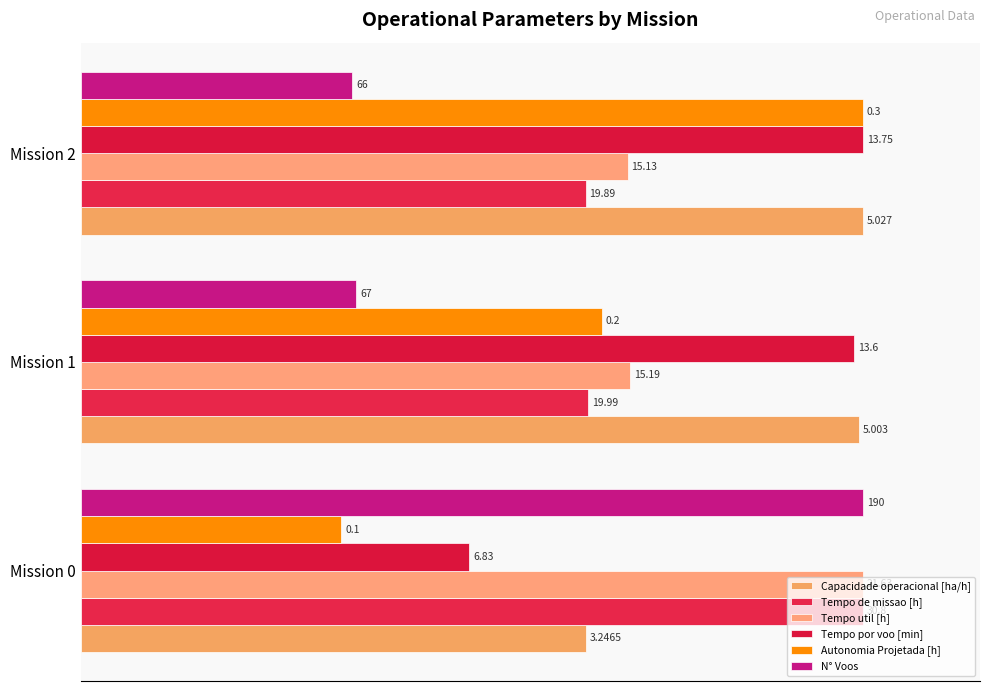

Count the number of data series in this chart.

6